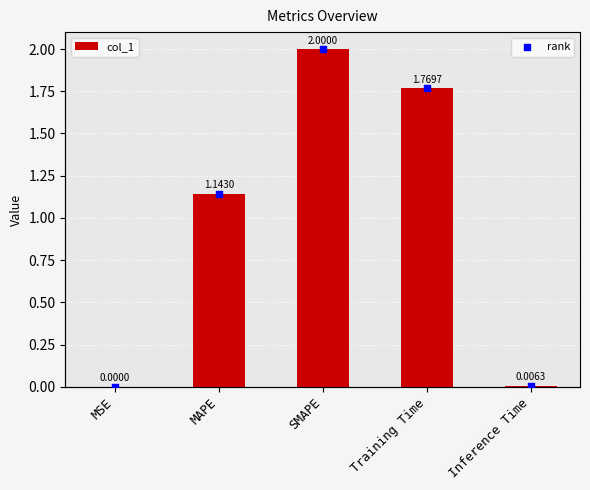

Which series reaches the maximum Y coordinate?

col_1